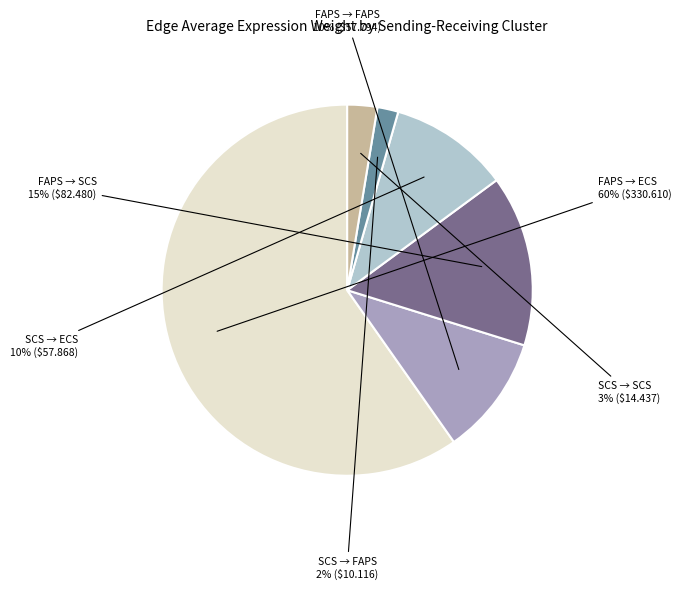

To the nearest percent, what is the difference between the largest and smallest slice percentages?

58%